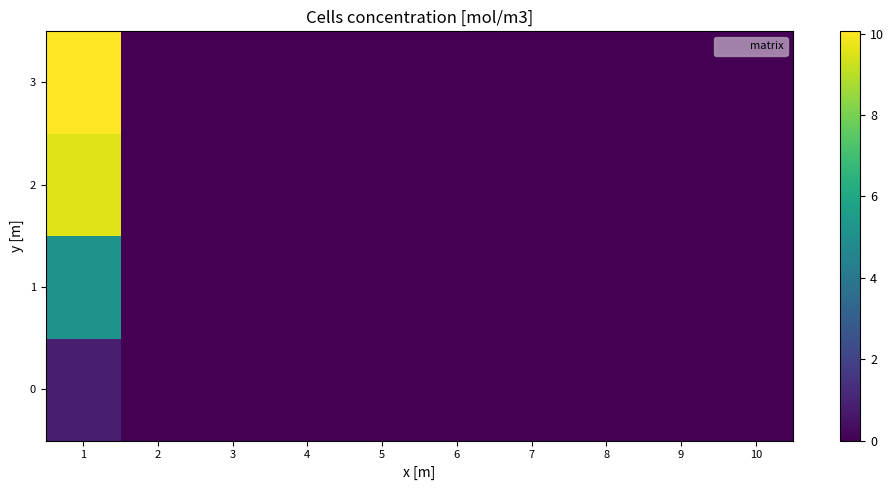

Rank the series by their maximum value, from highest to lowest.

3, 2, 1, 0